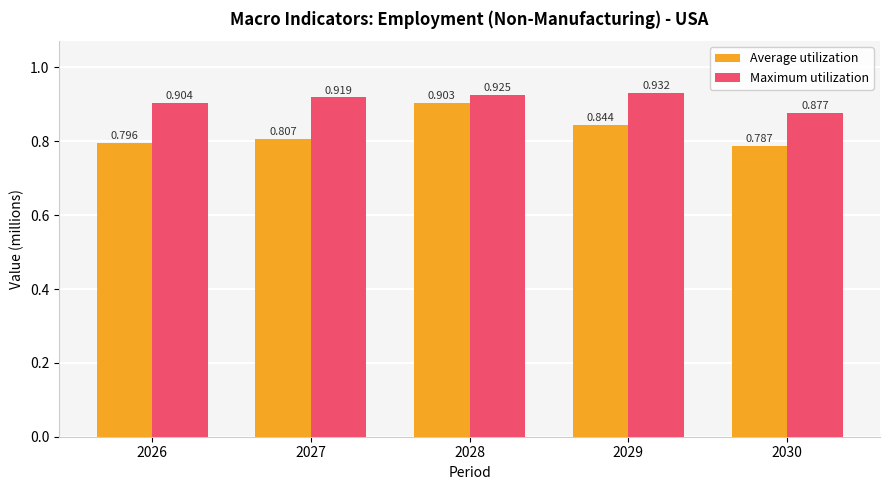

Is the value of Maximum utilization at 2029 greater than the value of Average utilization at 2029?

Yes